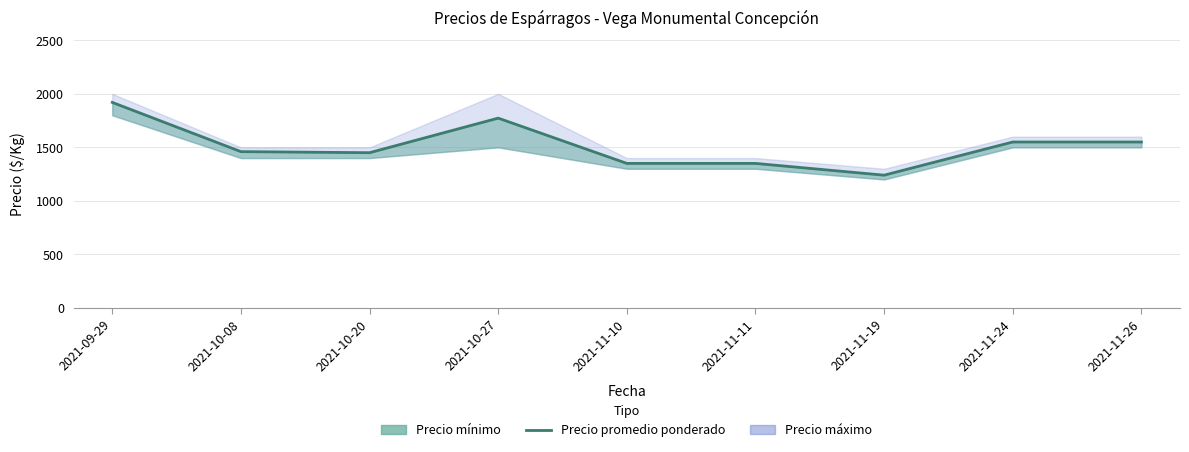

What is the label of the 2nd point from the left?

2021-10-08